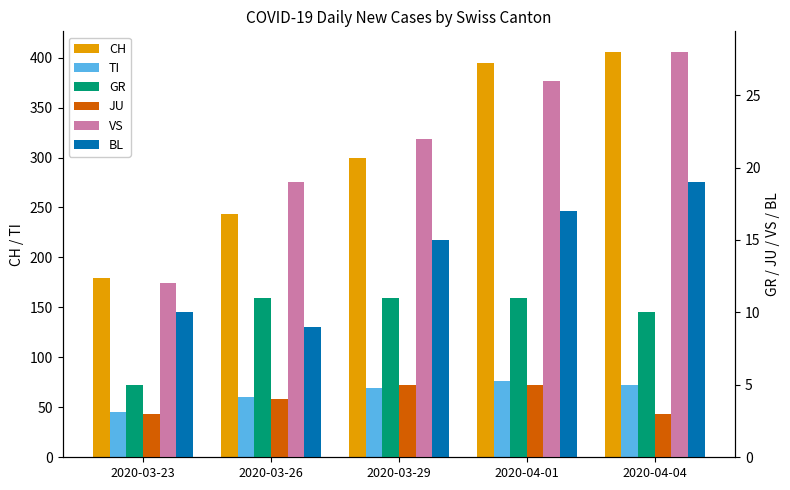

What position from the left is 2020-03-26?

2